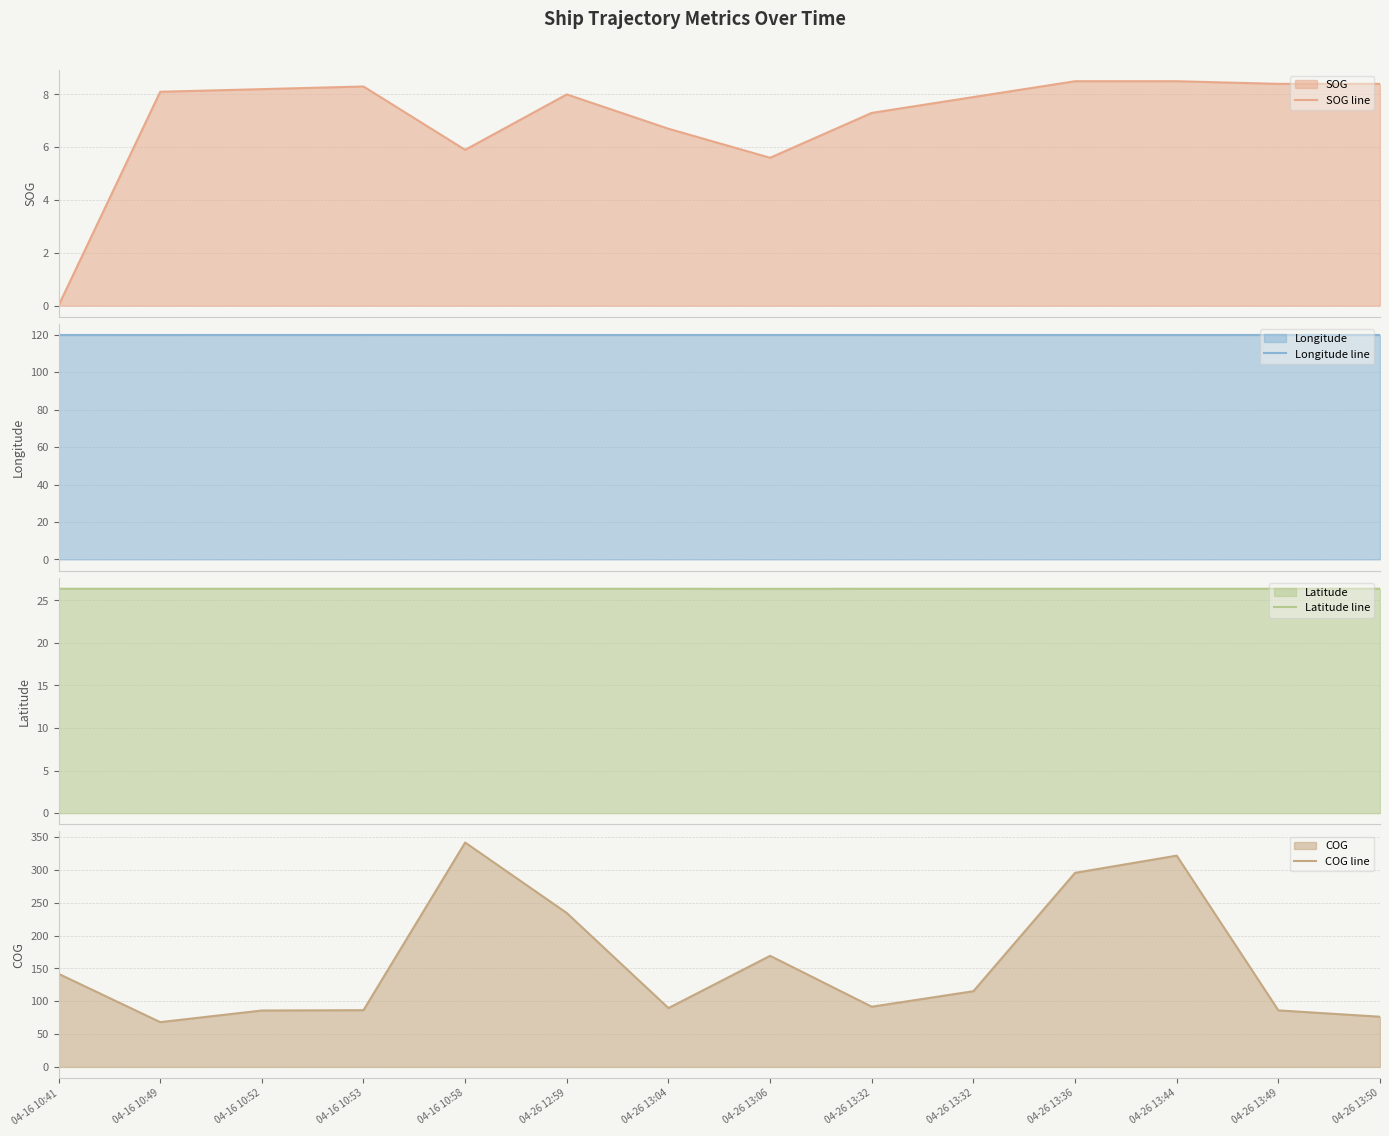

Is it true that Latitude line equals 46.4 at 04-26 13:49?

False